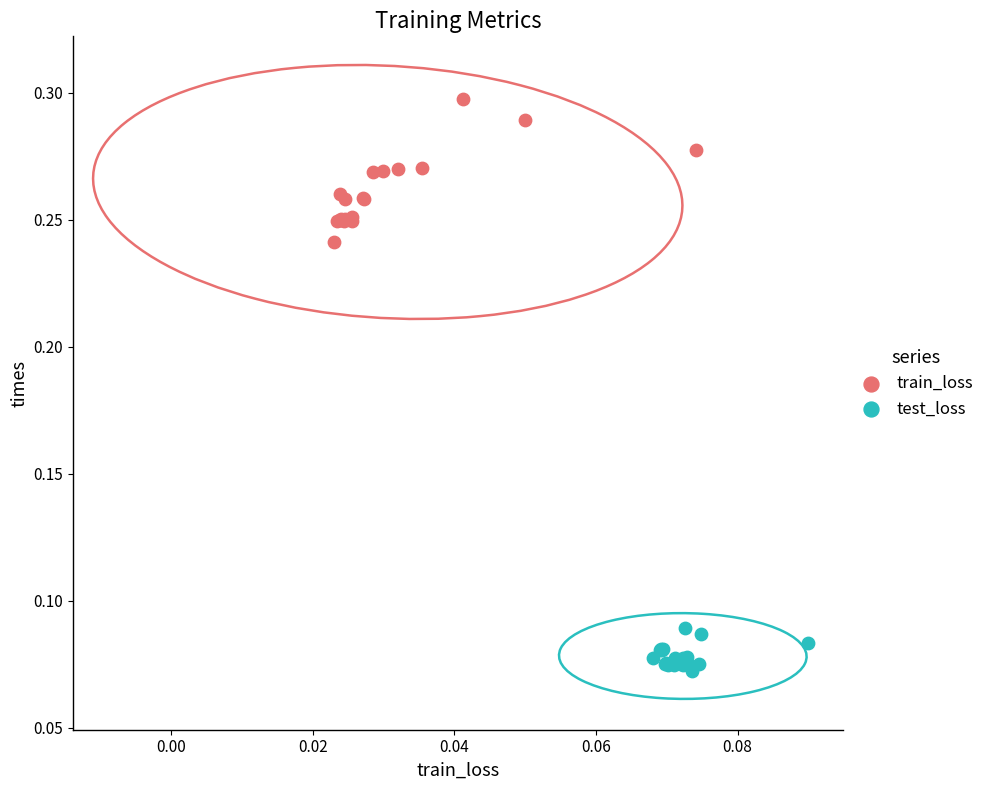

Which series has the largest Y range (max minus min)?

train_loss